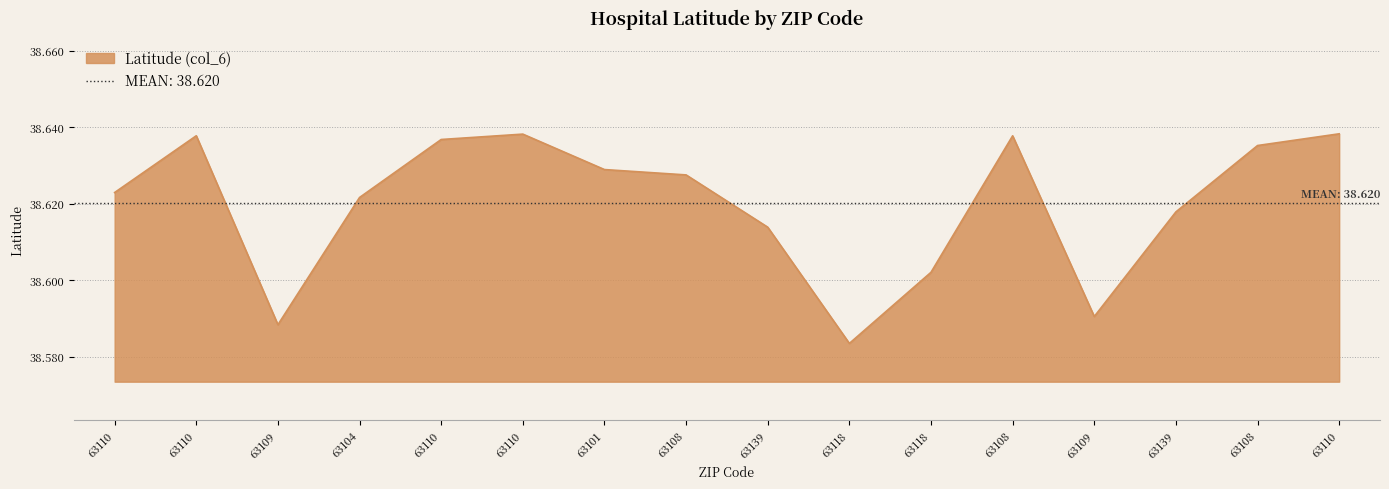

Is it true that the value at 63108 is 38.6?

True